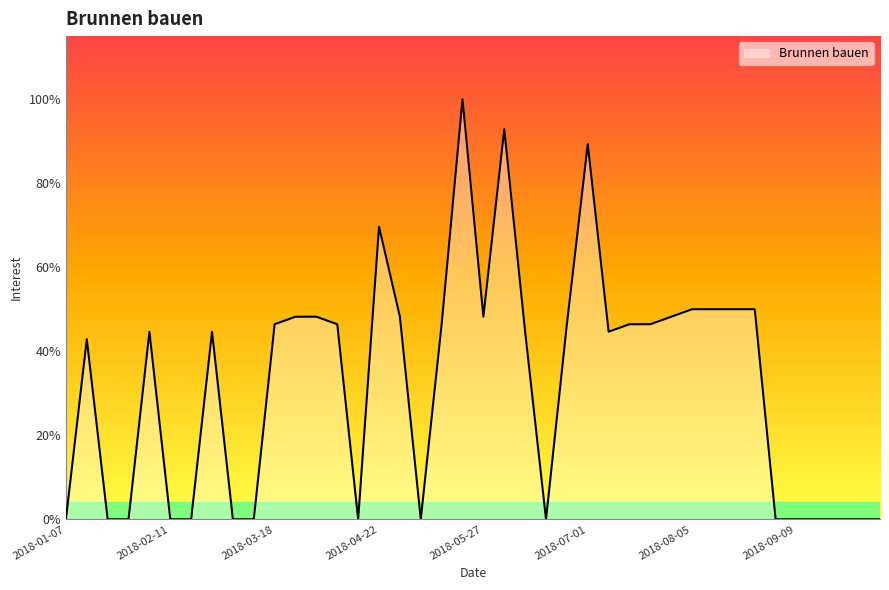

List the labels in order of value, smallest first.

2018-01-07, 2018-01-21, 2018-01-28, 2018-02-11, 2018-02-18, 2018-03-04, 2018-03-11, 2018-04-15, 2018-05-06, 2018-06-17, 2018-09-02, 2018-09-09, 2018-09-16, 2018-09-23, 2018-09-30, 2018-10-07, 2018-01-14, 2018-02-04, 2018-02-25, 2018-06-10, 2018-07-08, 2018-03-18, 2018-04-08, 2018-05-13, 2018-06-24, 2018-07-15, 2018-07-22, 2018-03-25, 2018-04-01, 2018-04-29, 2018-05-27, 2018-07-29, 2018-08-05, 2018-08-12, 2018-08-19, 2018-08-26, 2018-04-22, 2018-07-01, 2018-06-03, 2018-05-20